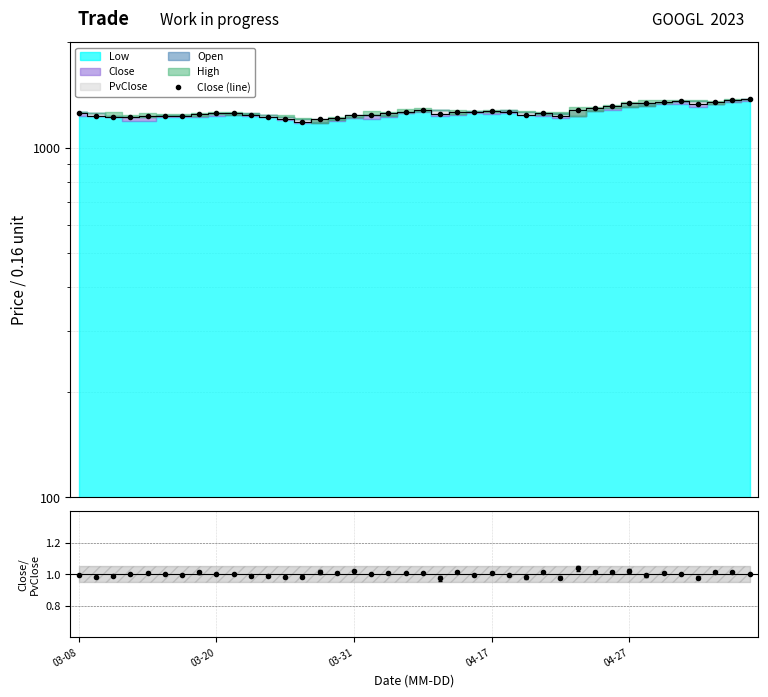

Is it true that the value at 04-27 is 574.1?

False